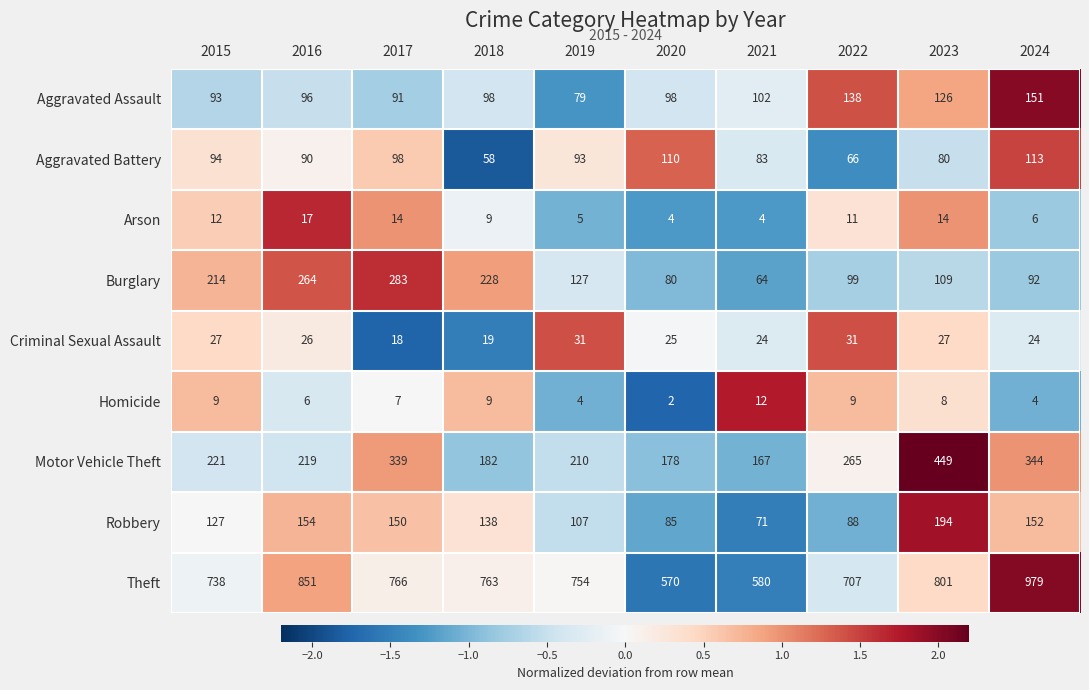

What is the spread (max minus min) of values at 2022?

698